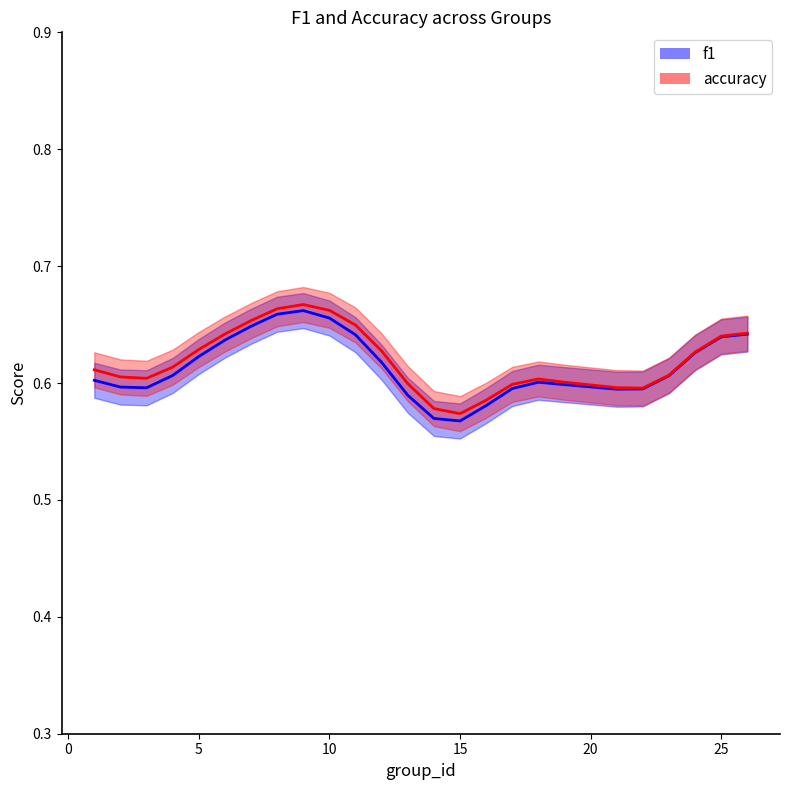

The accuracy_line series shows 0.2 at −5. True or false?

False